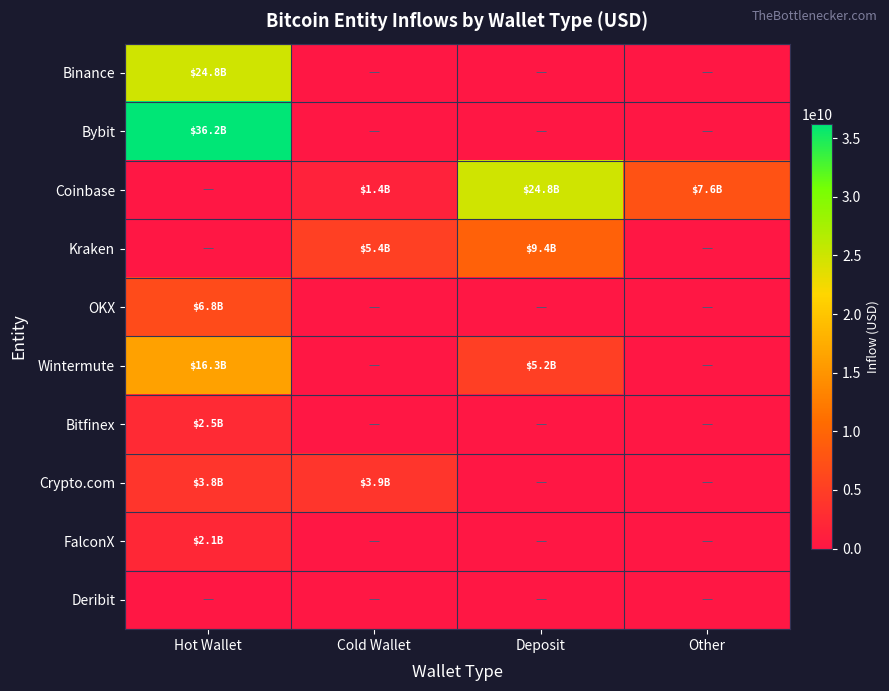

Reading left to right, extract all data points from this chart.

Binance: Hot Wallet=24816878134.2	Cold Wallet=0.0	Deposit=0.0	Other=0.0
Bybit: Hot Wallet=36196551145.2	Cold Wallet=0.0	Deposit=0.0	Other=0.0
Coinbase: Hot Wallet=0.0	Cold Wallet=1427221092.3	Deposit=24800239512.7	Other=7614895767.6
Kraken: Hot Wallet=0.0	Cold Wallet=5369095585.7	Deposit=9375055115.0	Other=0.0
OKX: Hot Wallet=6783845000.2	Cold Wallet=0.0	Deposit=0.0	Other=0.0
Wintermute: Hot Wallet=16293079240.1	Cold Wallet=0.0	Deposit=5167794037.8	Other=0.0
Bitfinex: Hot Wallet=2516351407.5	Cold Wallet=0.0	Deposit=0.0	Other=0.0
Crypto.com: Hot Wallet=3829288552.8	Cold Wallet=3853174329.2	Deposit=0.0	Other=0.0
FalconX: Hot Wallet=2135769246.6	Cold Wallet=0.0	Deposit=0.0	Other=0.0
Deribit: Hot Wallet=0.0	Cold Wallet=0.0	Deposit=0.0	Other=0.0